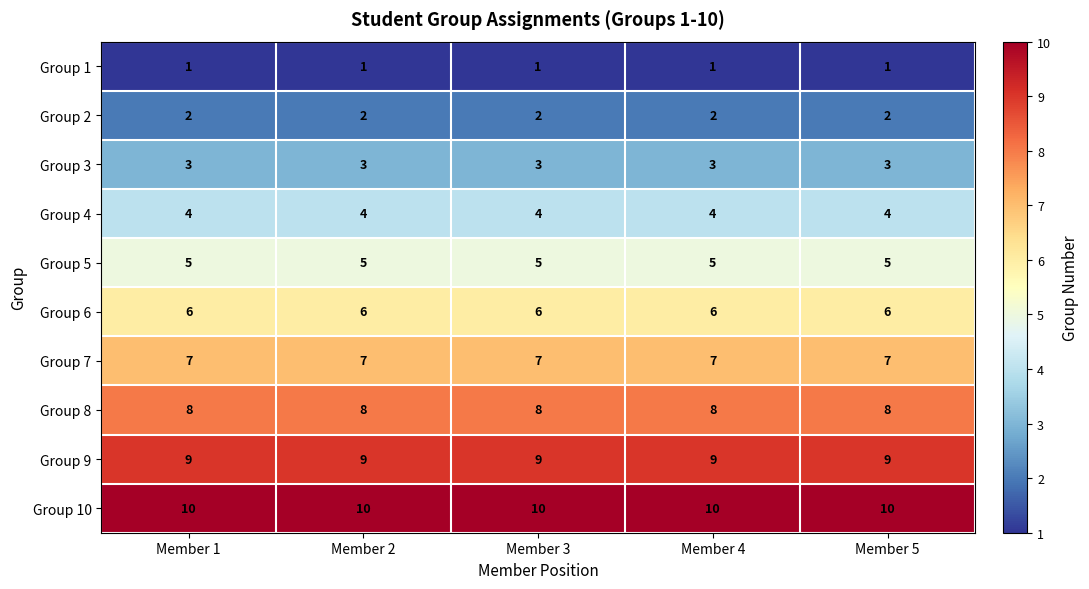

What is the maximum value shown in the chart?

10